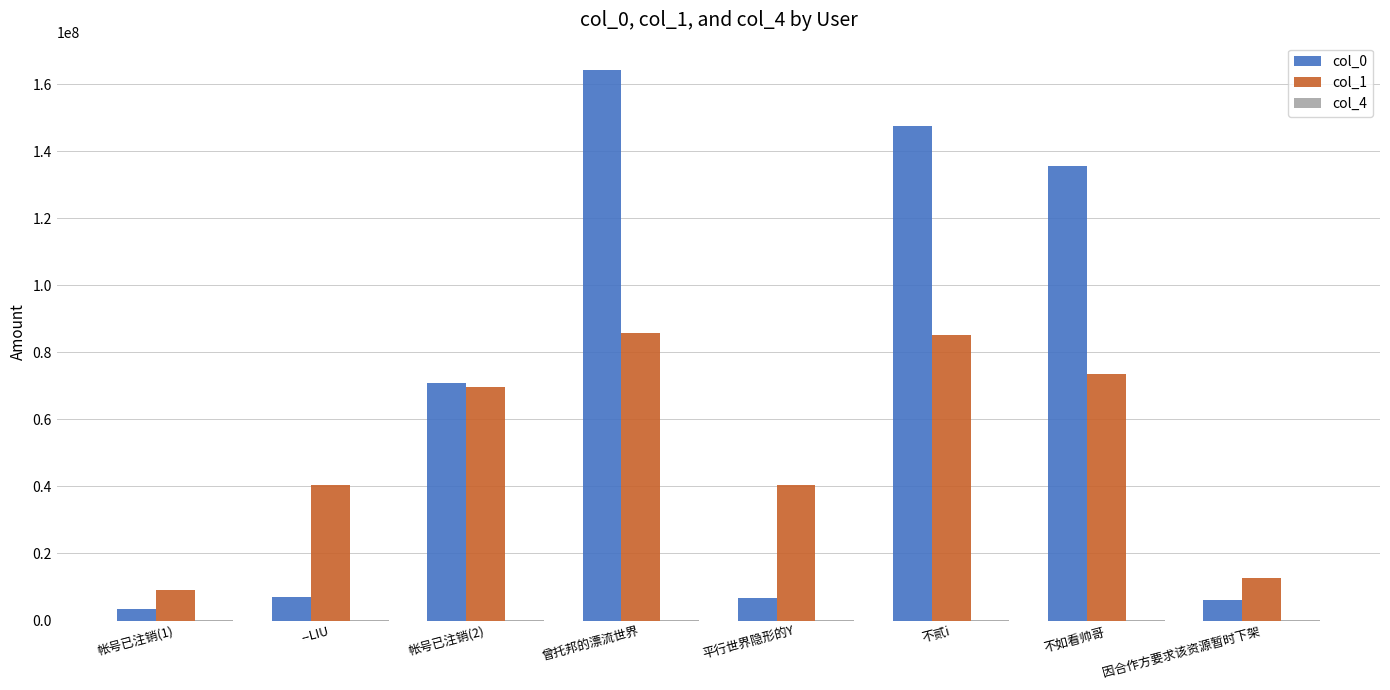

Is it true that col_0 equals 7099232 at --LIU?

True